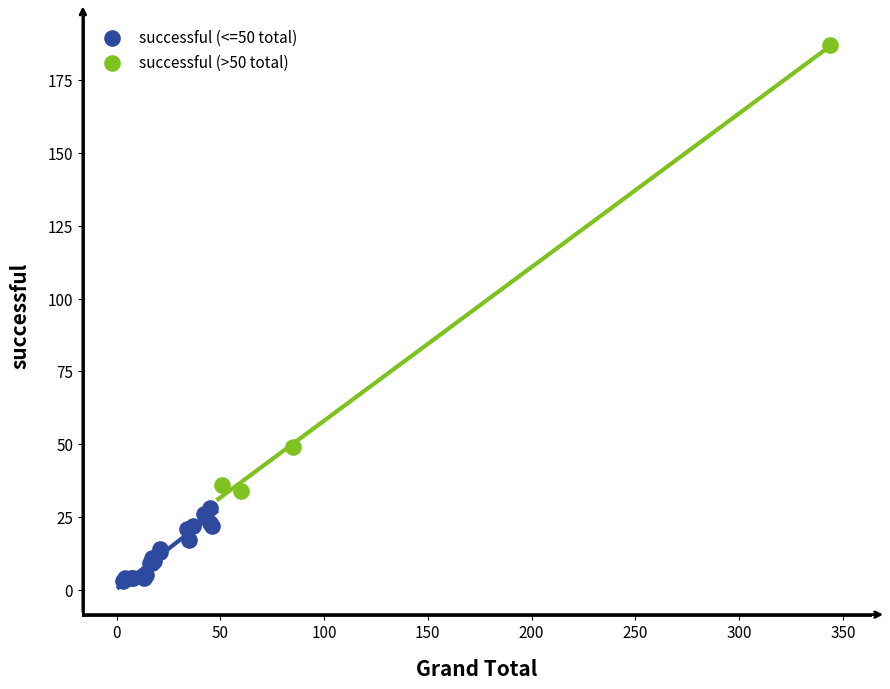

What are all the series names shown in the legend?

successful (<=50 total), successful (>50 total)